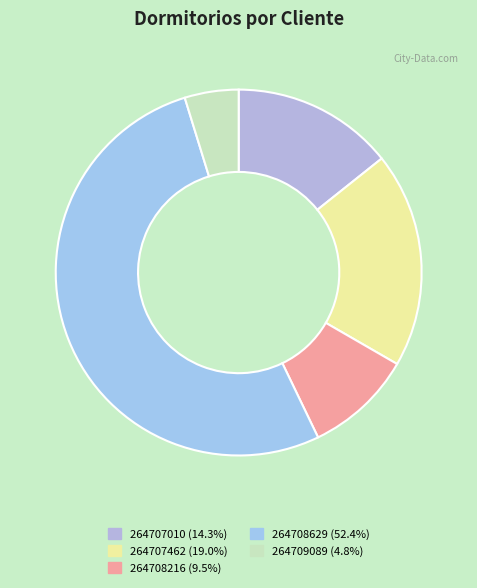

Which has a higher value, 264707010 or 264708216?

264707010